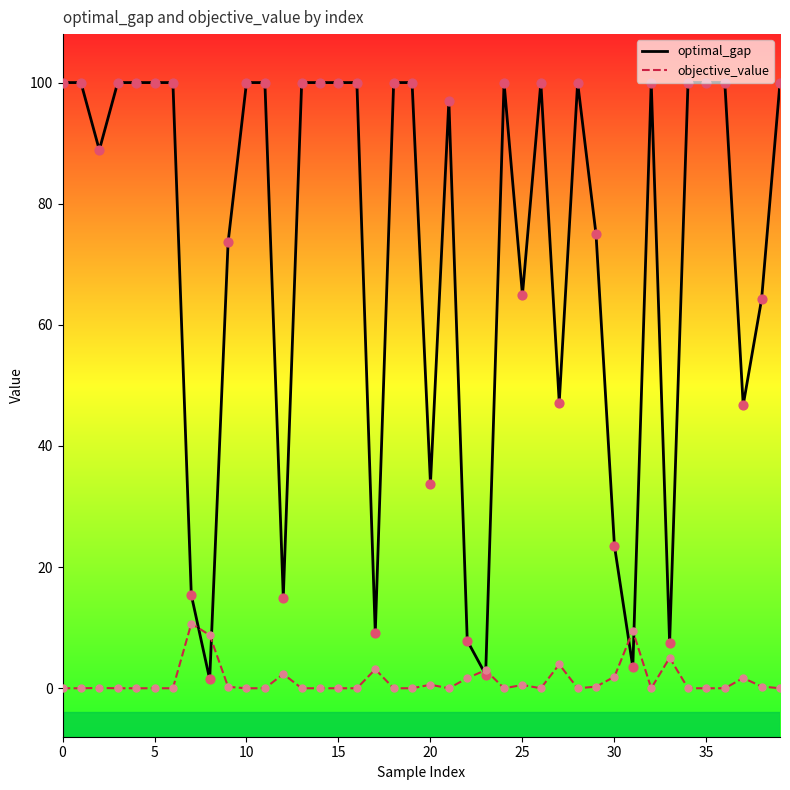

Which series has the largest total across all categories?

optimal_gap